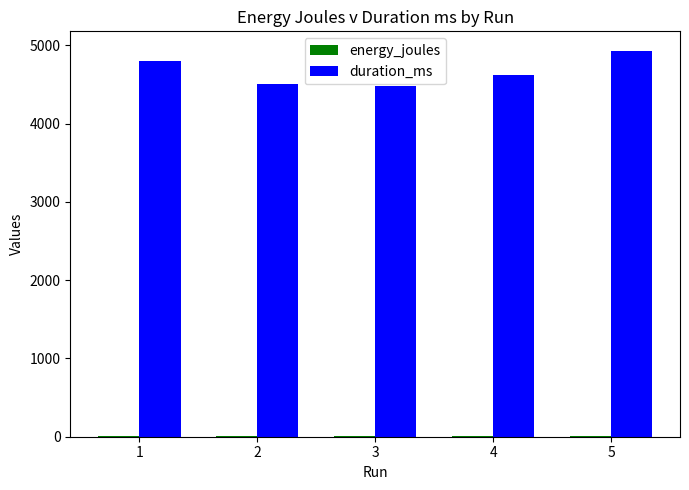

The value of duration_ms at 1 is 4800.0. True or false?

True